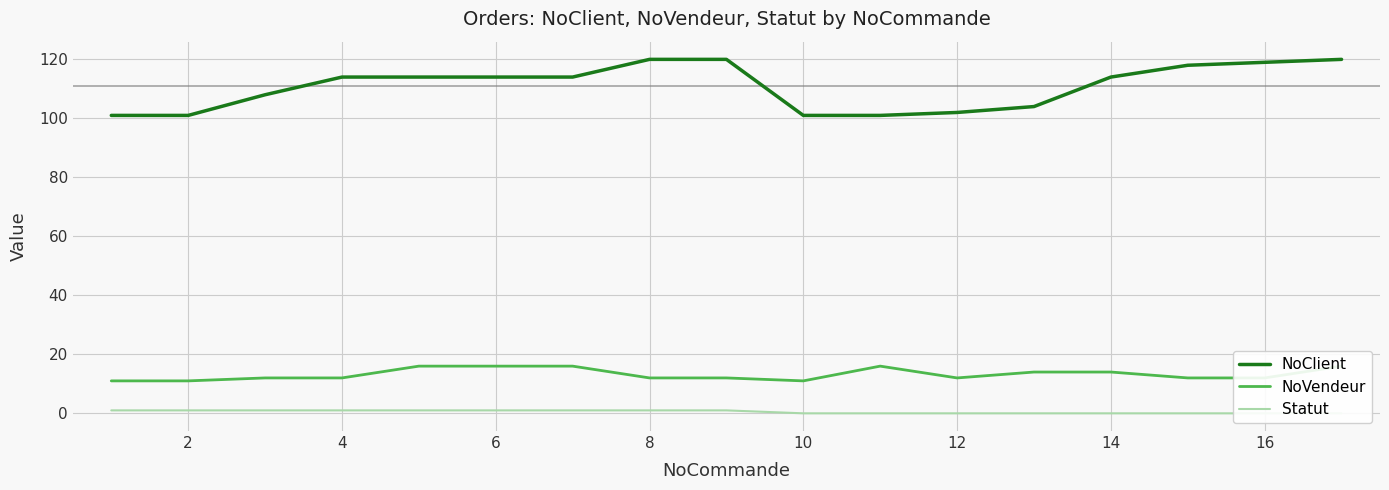

Is it true that NoClient equals 120 at 8?

True